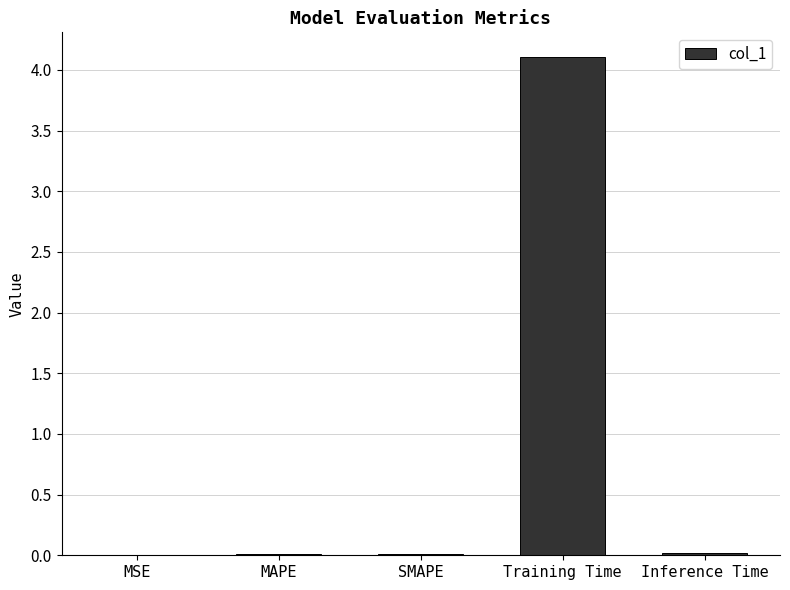

True or false: the data shows 0.0 at MAPE.

True